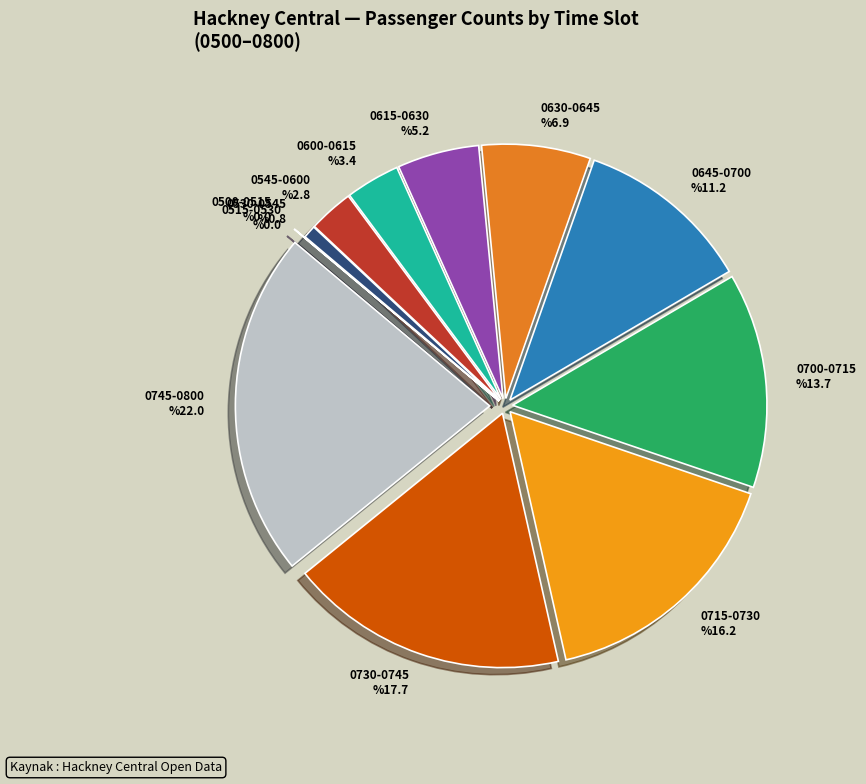

The 0700-0715 slice represents 14% of the pie. True or false?

True